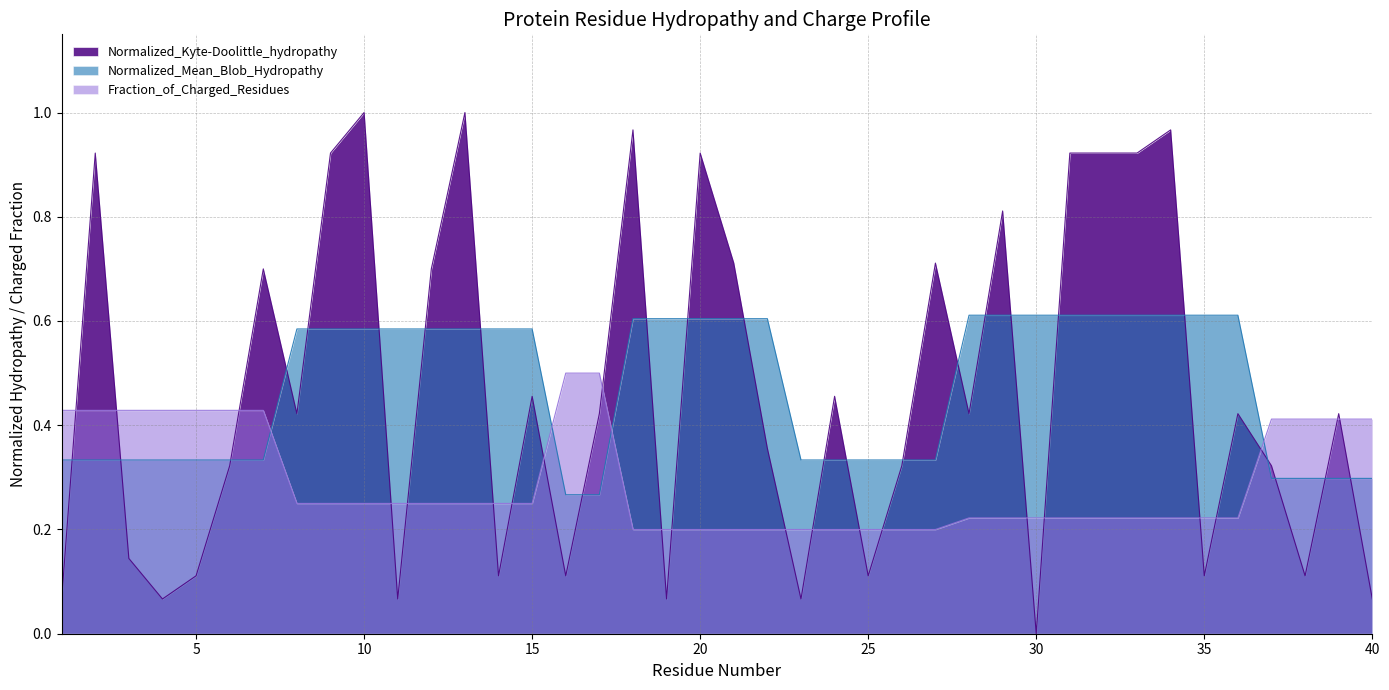

What is the sum of all Fraction_of_Charged_Residues values?

11.6